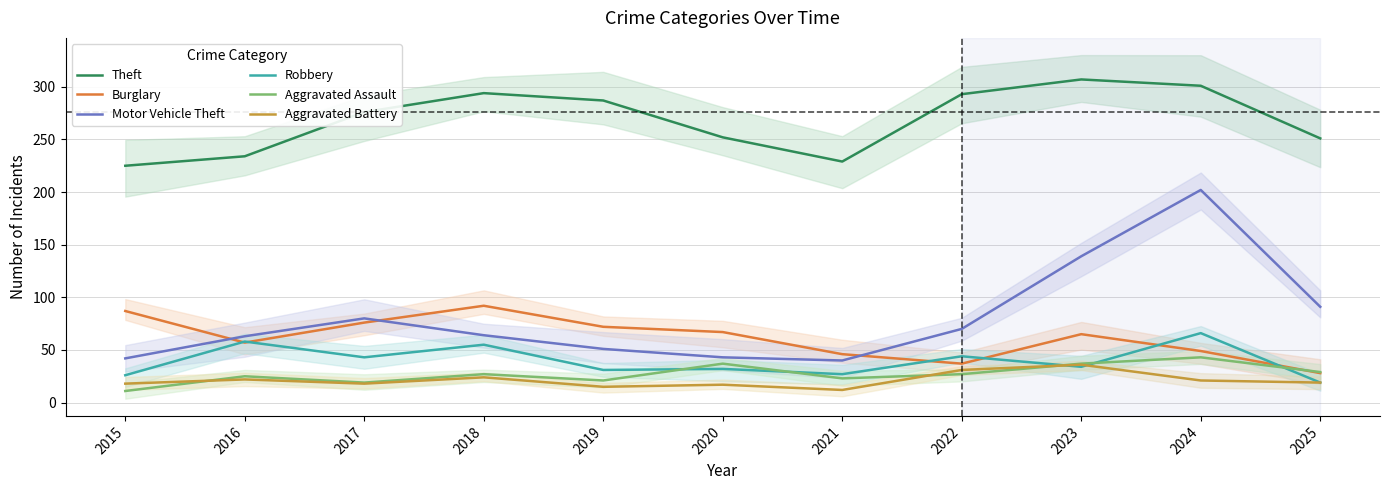

What value does the Aggravated Battery series have at 2022?

31